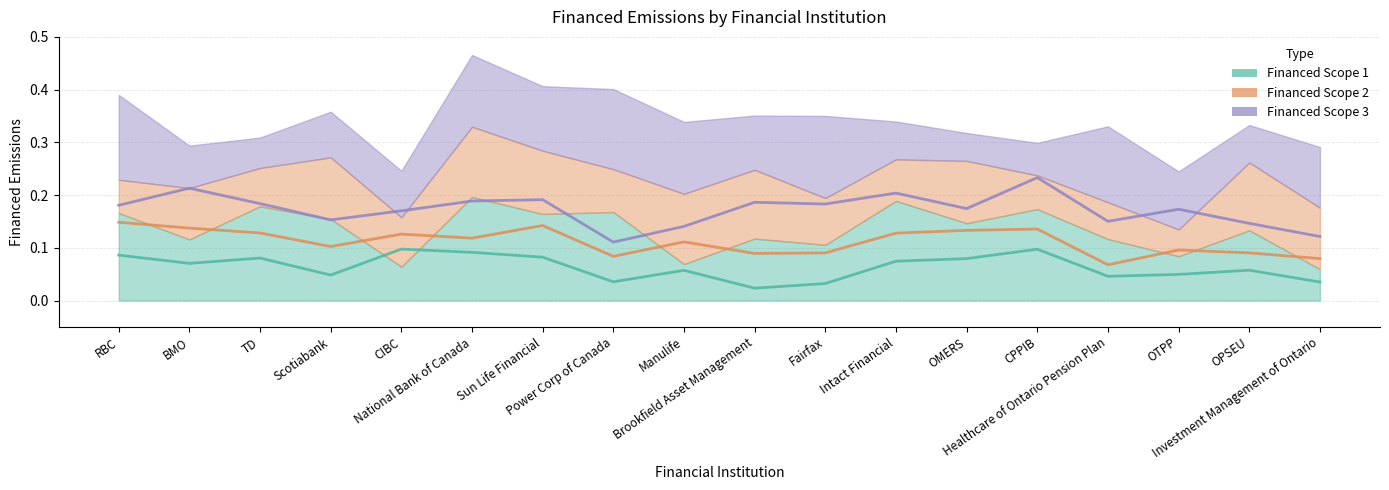

The Financed Scope 2 series shows 0.2 at OPSEU. True or false?

False